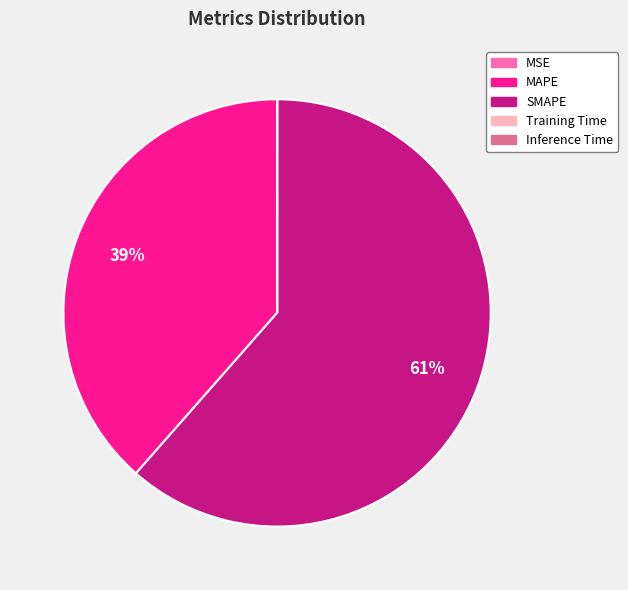

True or false: MAPE accounts for 25% of the total.

False